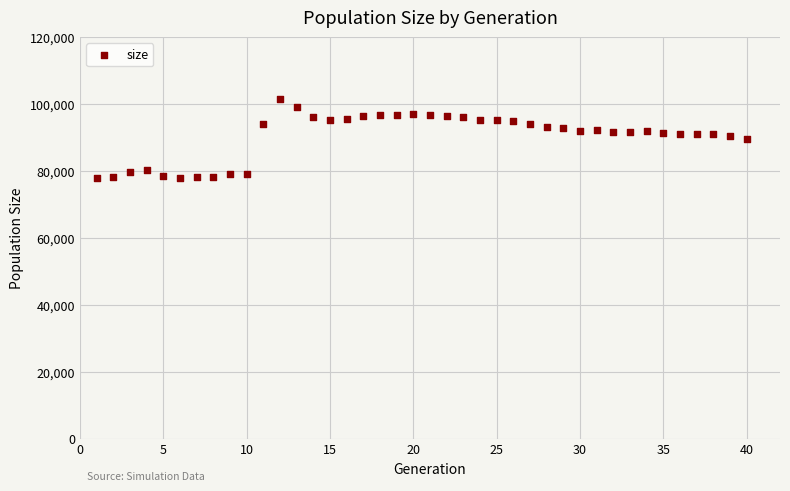

What is the range of X values (max minus min)?

39